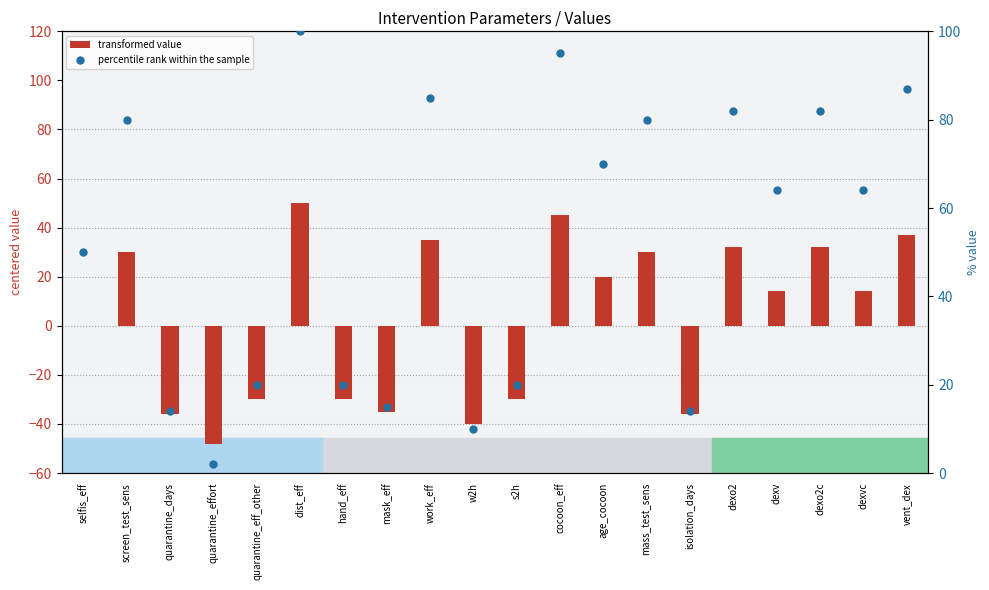

Which series reaches the minimum Y coordinate?

transformed value